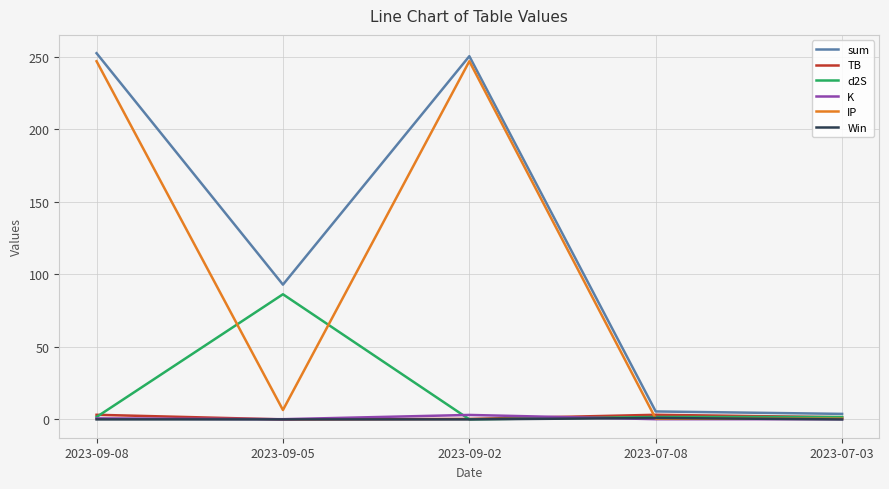

Where is the first local maximum for TB?

2023-07-08